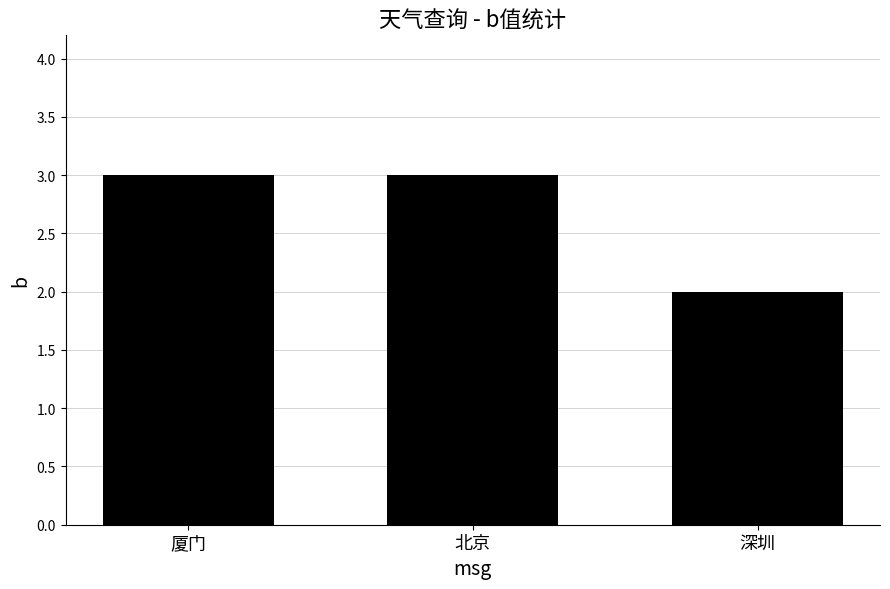

Are the bars grouped side by side (vs. stacked)?

No